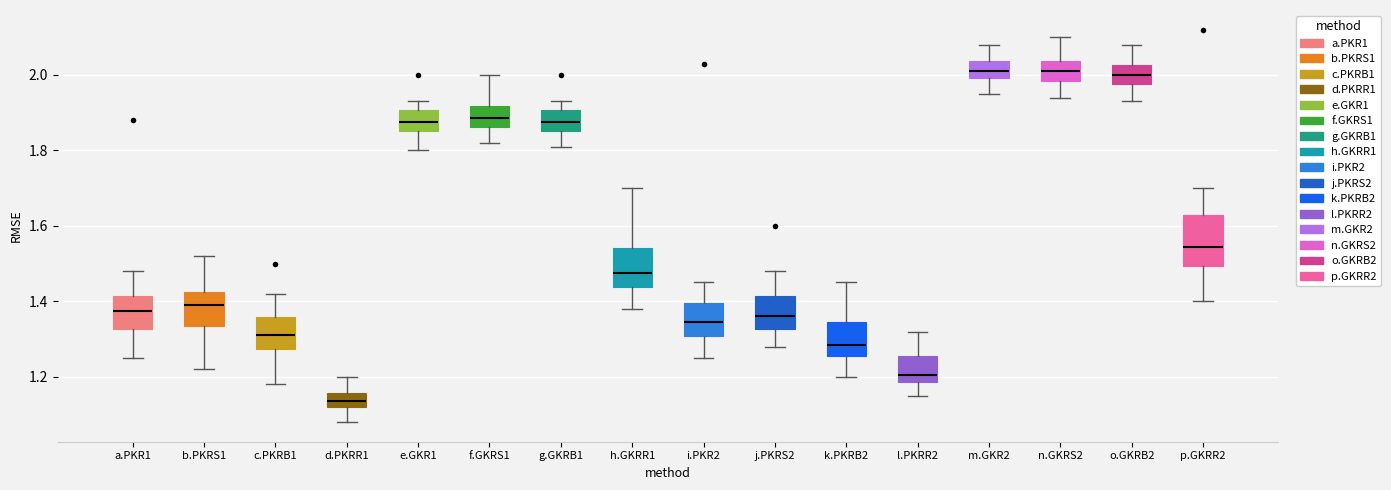

Reading left to right, read every box against the y-axis: the position of its median line, the range the box covers, and the ends of its whiskers. The values are not printed on the chart, so give them approximately, as read against the axis.

a.PKR1: median 1.38, box 1.32 to 1.42, whiskers 1.26 to 1.48
b.PKRS1: median 1.40, box 1.34 to 1.42, whiskers 1.22 to 1.52
c.PKRB1: median 1.32, box 1.28 to 1.36, whiskers 1.18 to 1.42
d.PKRR1: median 1.14, box 1.12 to 1.16, whiskers 1.08 to 1.20
e.GKR1: median 1.88, box 1.86 to 1.90, whiskers 1.80 to 1.94
f.GKRS1: median 1.88, box 1.86 to 1.92, whiskers 1.82 to 2.00
g.GKRB1: median 1.88, box 1.86 to 1.90, whiskers 1.82 to 1.94
h.GKRR1: median 1.48, box 1.44 to 1.54, whiskers 1.38 to 1.70
i.PKR2: median 1.34, box 1.30 to 1.40, whiskers 1.26 to 1.46
j.PKRS2: median 1.36, box 1.32 to 1.42, whiskers 1.28 to 1.48
k.PKRB2: median 1.28, box 1.26 to 1.34, whiskers 1.20 to 1.46
l.PKRR2: median 1.20, box 1.18 to 1.26, whiskers 1.16 to 1.32
m.GKR2: median 2.02, box 2.00 to 2.04, whiskers 1.96 to 2.08
n.GKRS2: median 2.02, box 1.98 to 2.04, whiskers 1.94 to 2.10
o.GKRB2: median 2.00, box 1.98 to 2.02, whiskers 1.94 to 2.08
p.GKRR2: median 1.54, box 1.50 to 1.64, whiskers 1.40 to 1.70